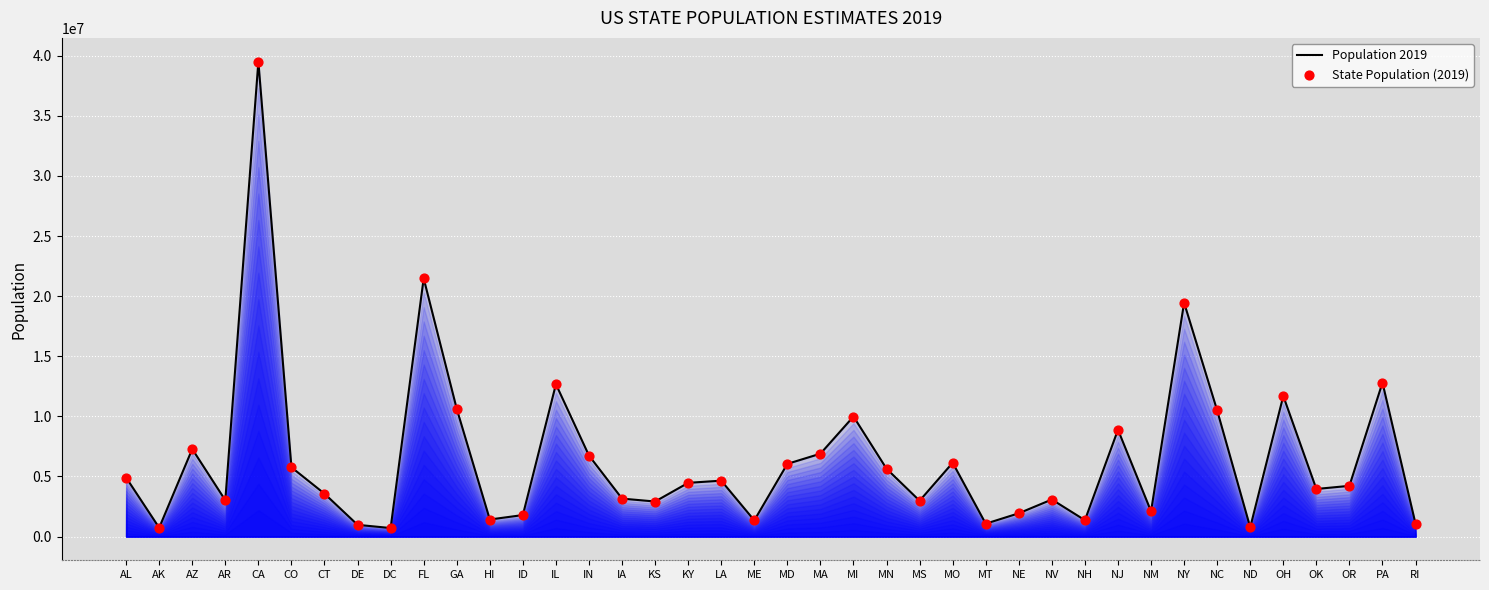

At how many categories does at least one series exceed 22258337?

1